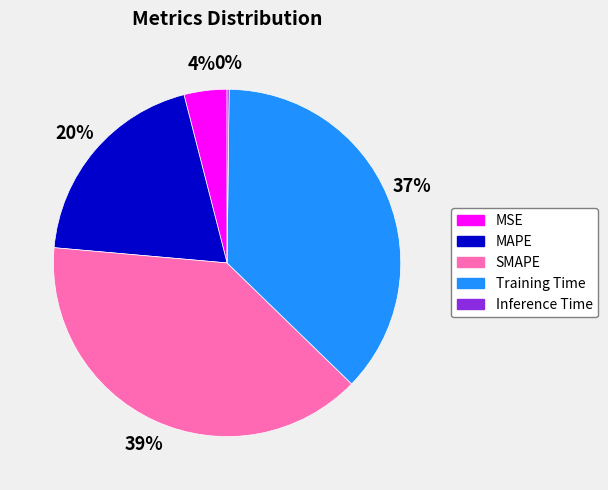

What percentage is the MAPE slice, to the nearest percent?

20%